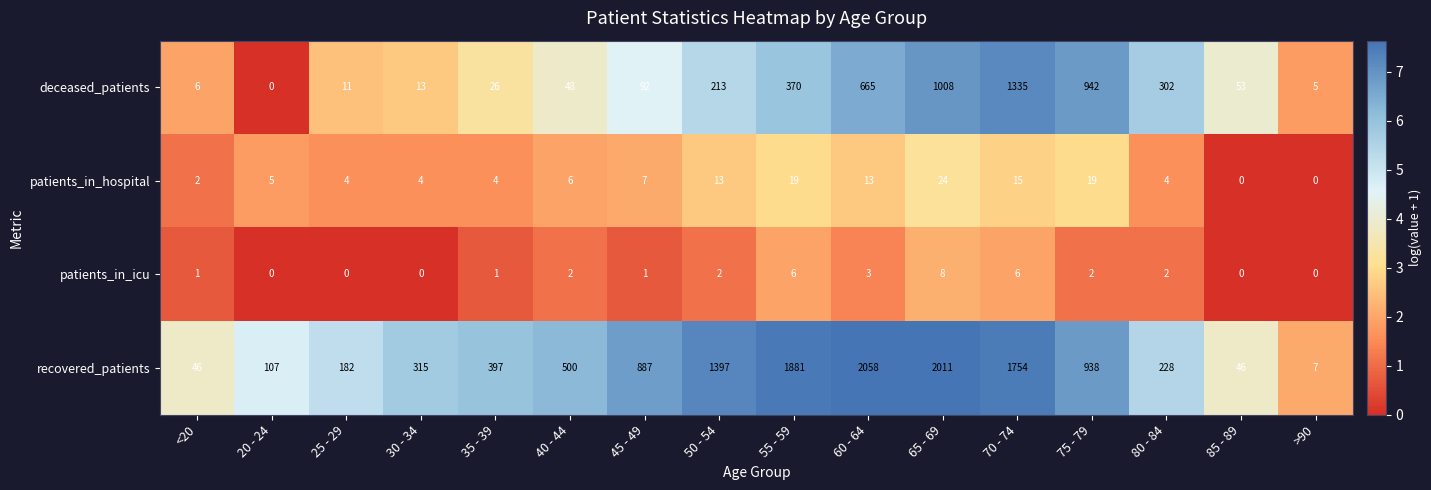

List the series in order of their peak value, highest first.

recovered_patients, deceased_patients, patients_in_hospital, patients_in_icu